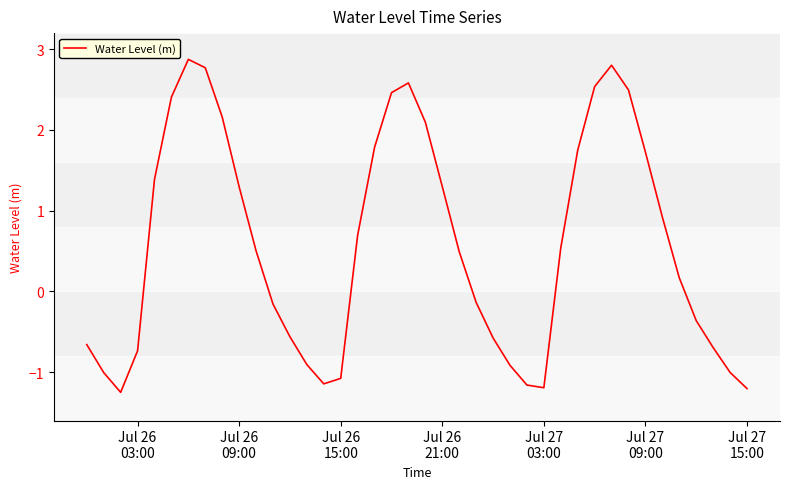

What is the greatest value displayed?

2.9